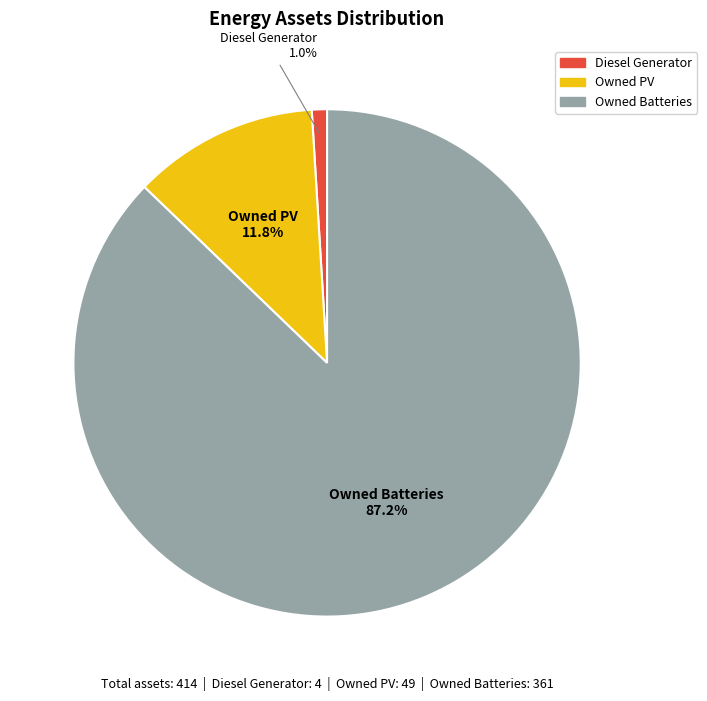

Is there a majority slice in this chart?

Yes